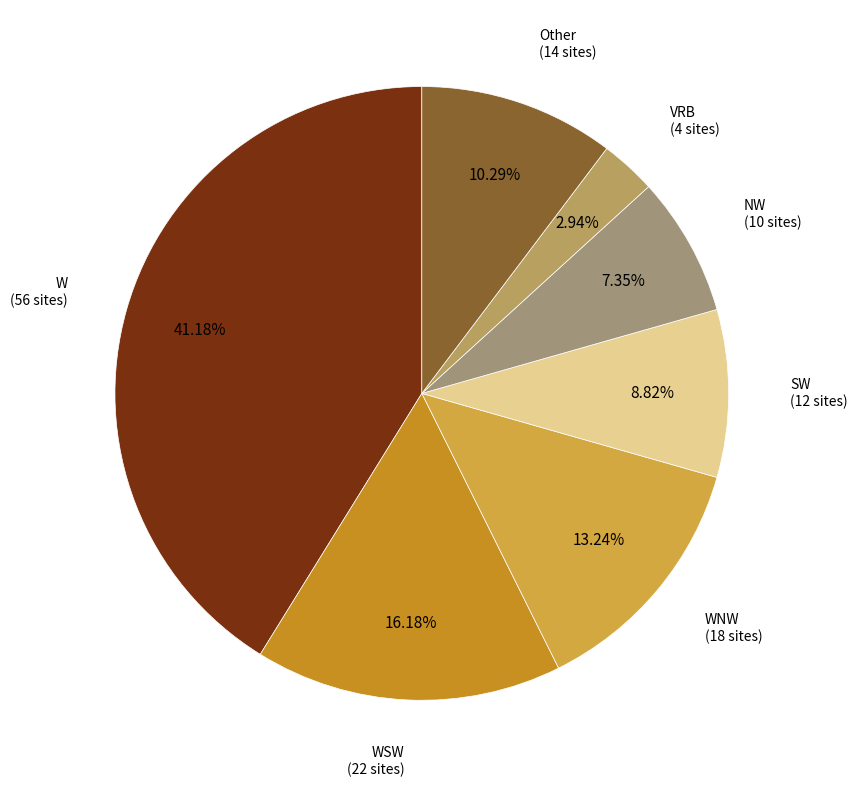

Does WSW account for over 50% of the chart?

No